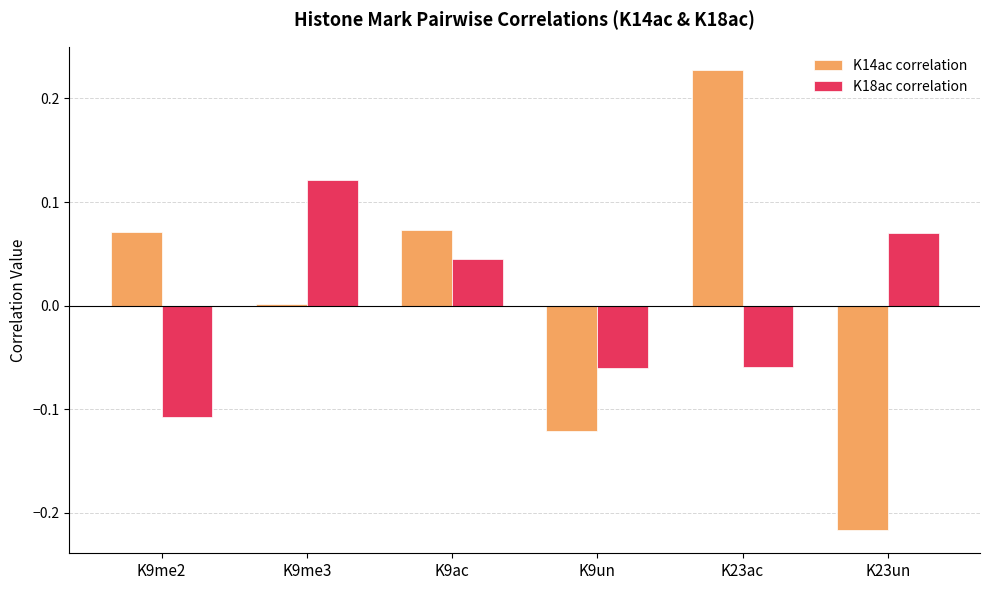

What is the label of the 2nd bar from the right?

K23ac